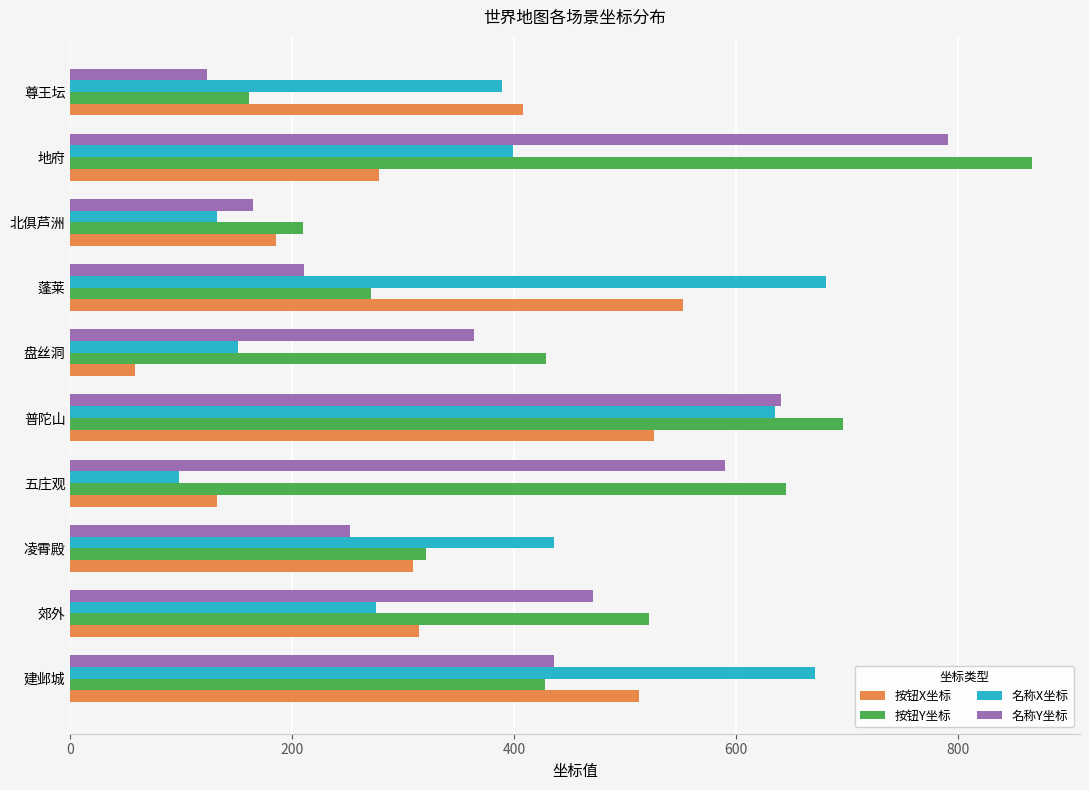

True or false: 按钮X坐标 has a value of 435 at 凌霄殿.

False